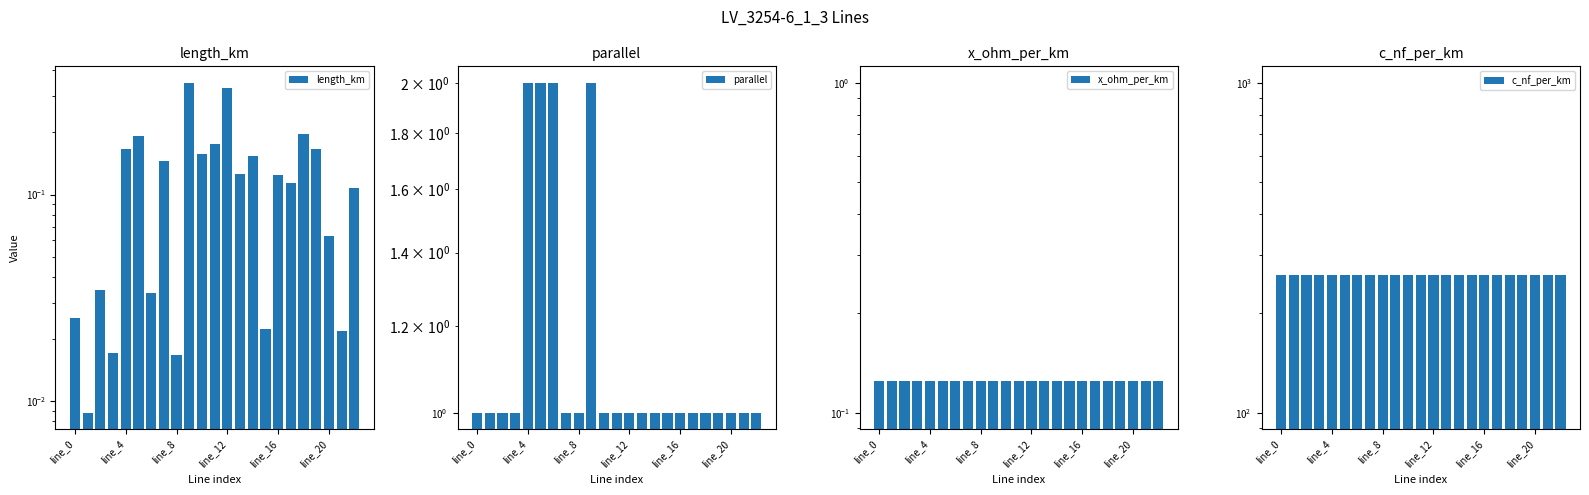

What are all the series names shown in the legend?

length_km, parallel, x_ohm_per_km, c_nf_per_km